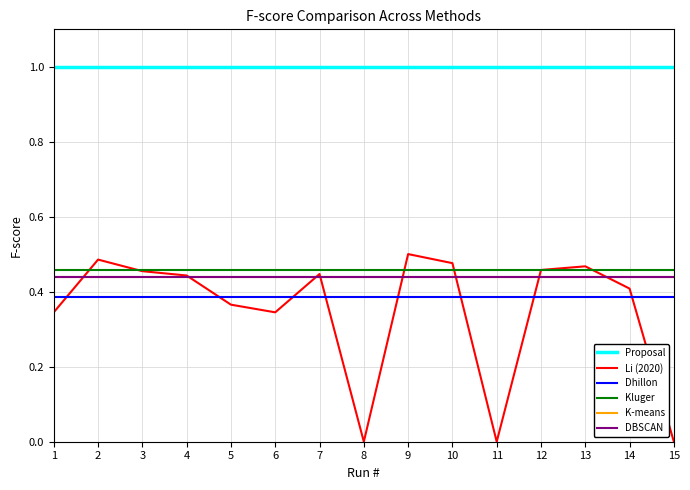

Is this an area chart (filled region under the line)?

No